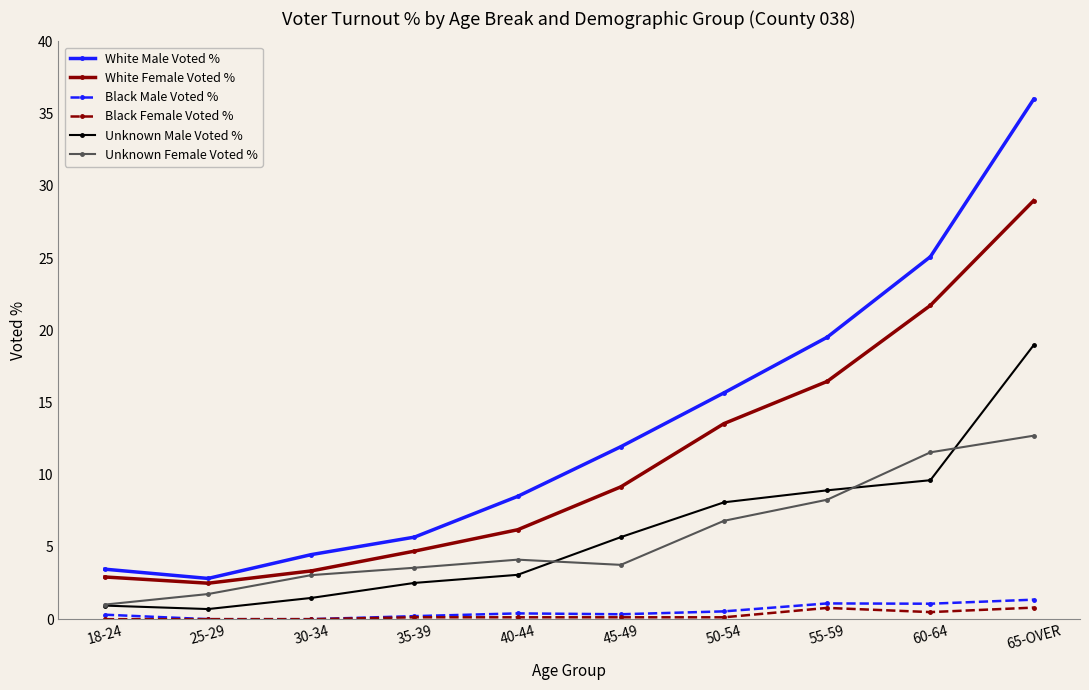

The White Female Voted % series shows 29.0 at 65-OVER. True or false?

True